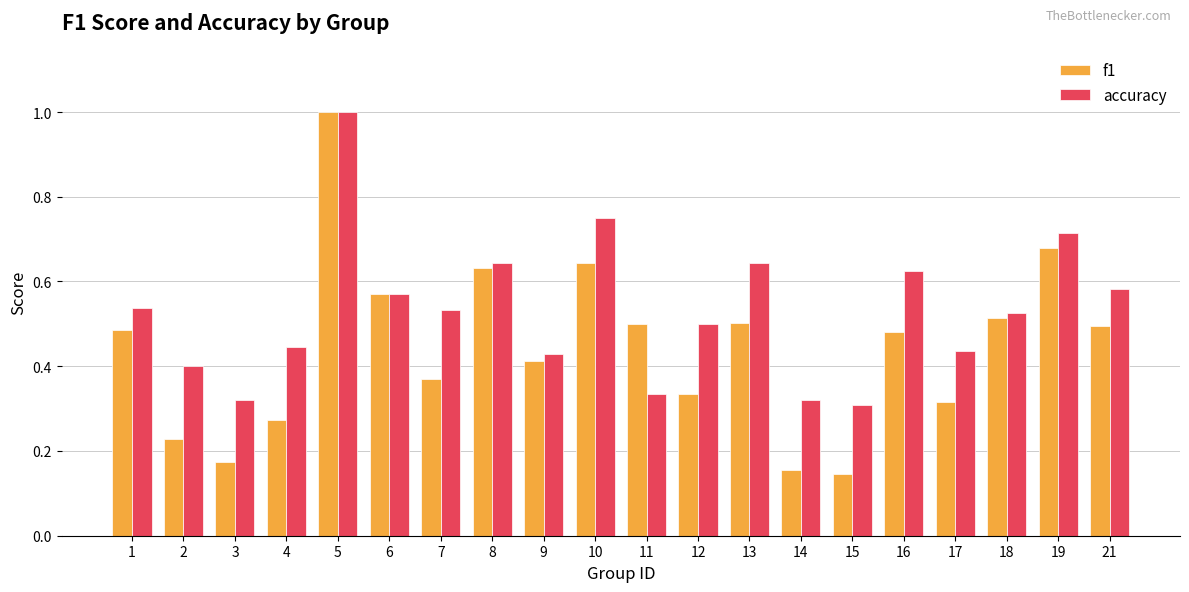

At 16, list the series in order from smallest to largest.

f1, accuracy